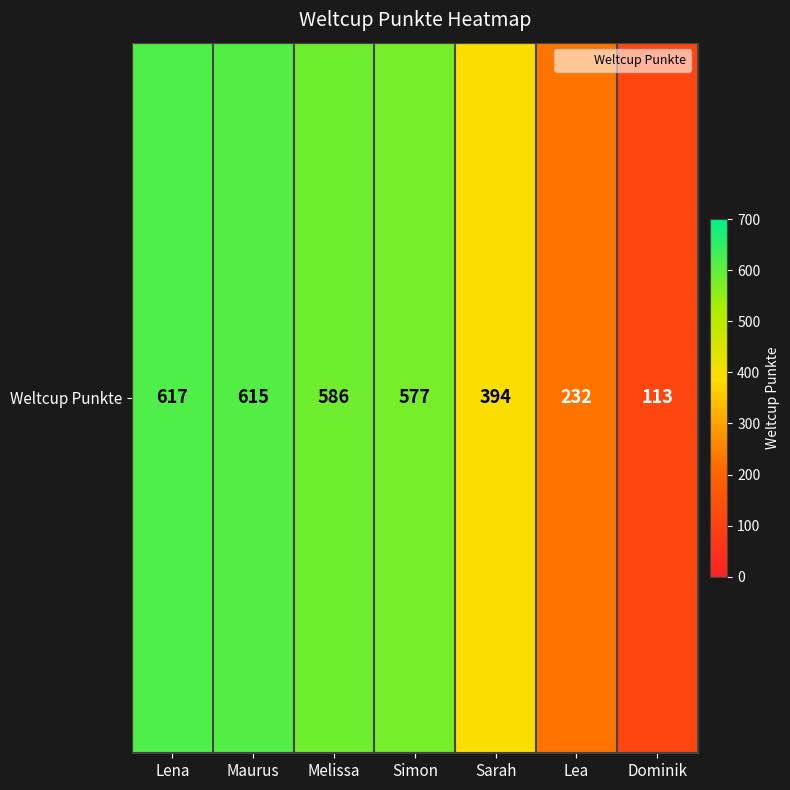

Which label corresponds to the smallest value in the chart?

Dominik